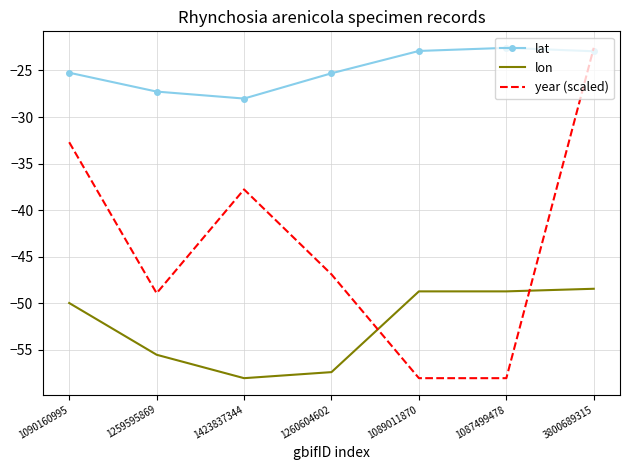

Where do lat and year (scaled) first cross each other?

1087499478 and 3800689315